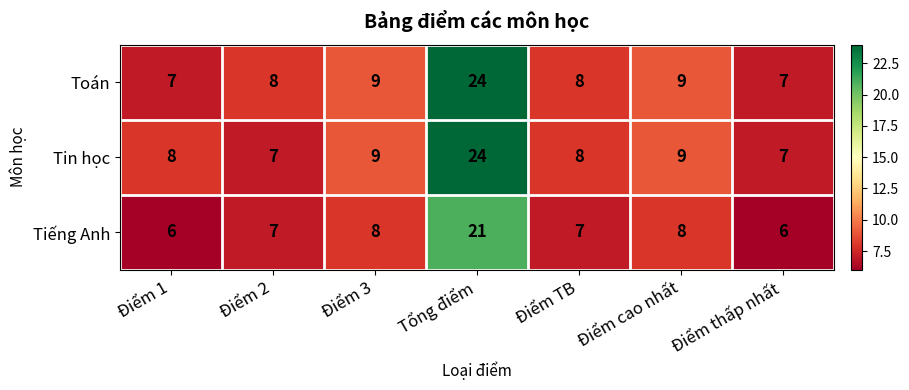

What is the difference between the maximum and minimum values in the Tin học series?

17